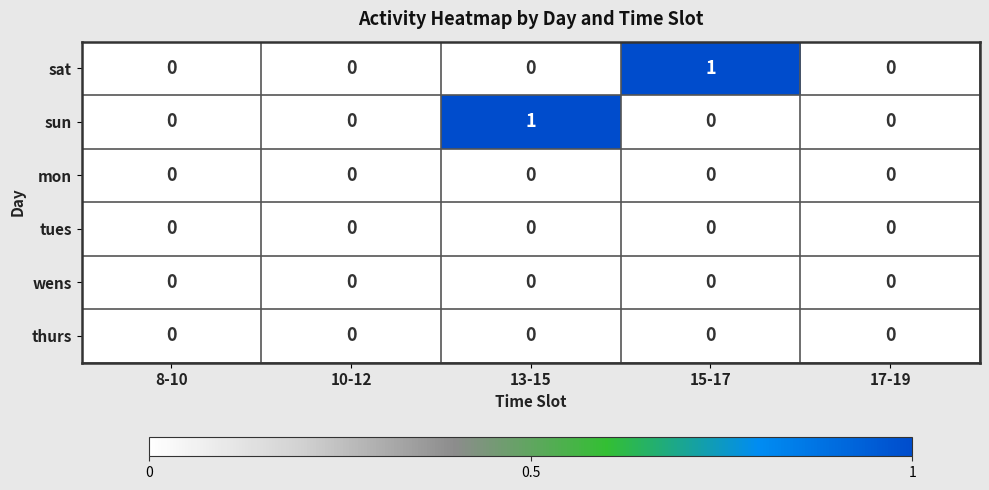

True or false: sun has a value of 1 at 13-15.

True